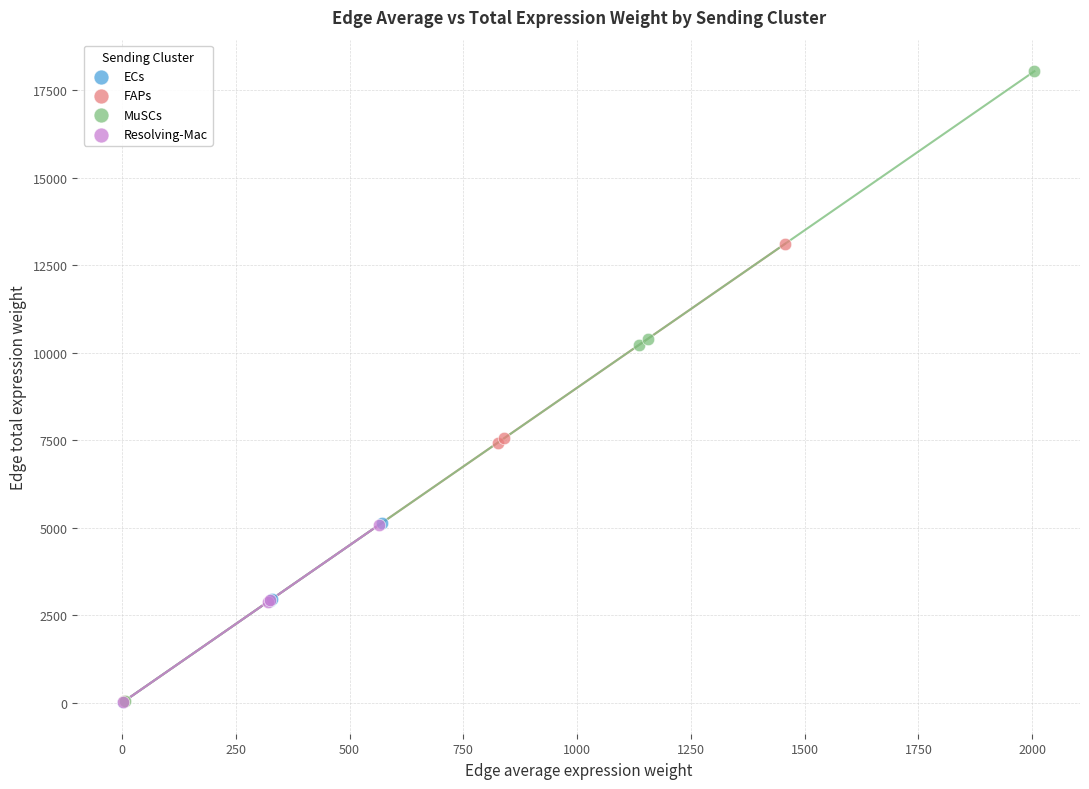

Which series has the widest spread of Y values?

MuSCs